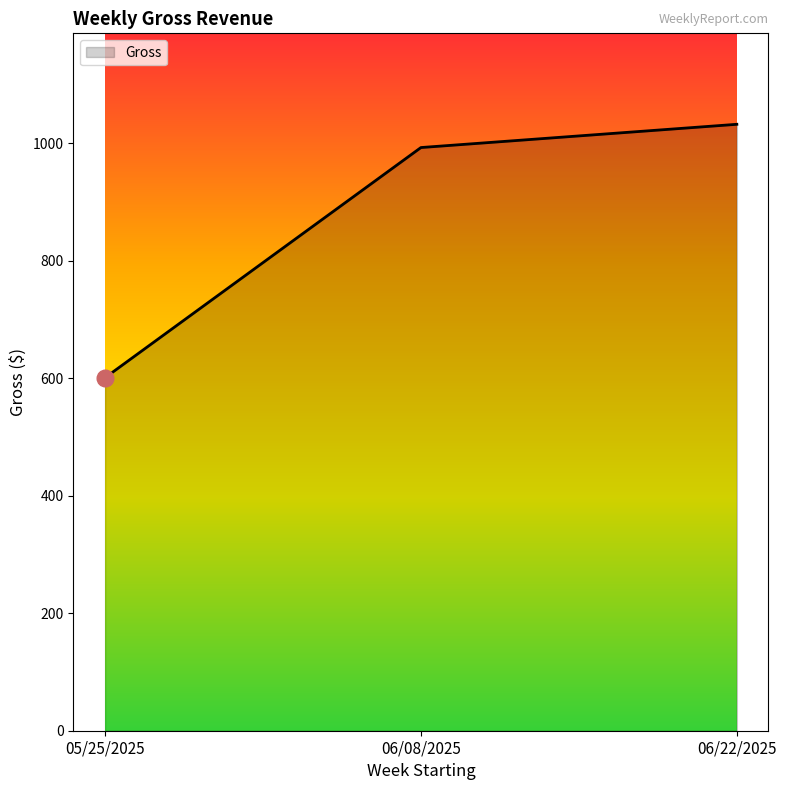

At which label is the value closest to 816?

06/08/2025